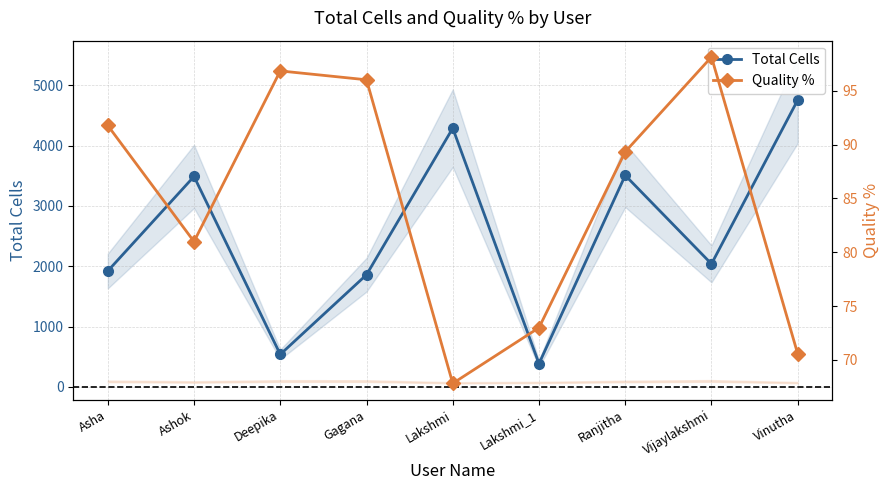

Is this an area chart (filled region under the line)?

No